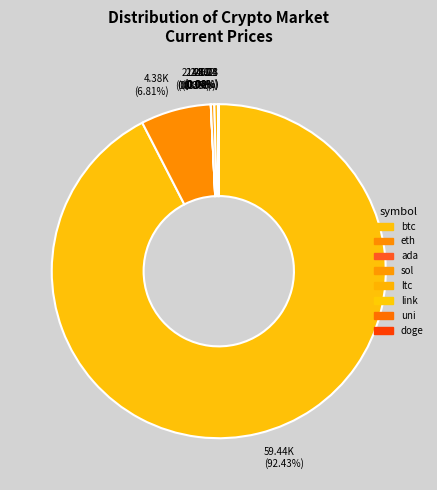

Does any single category account for the majority?

Yes